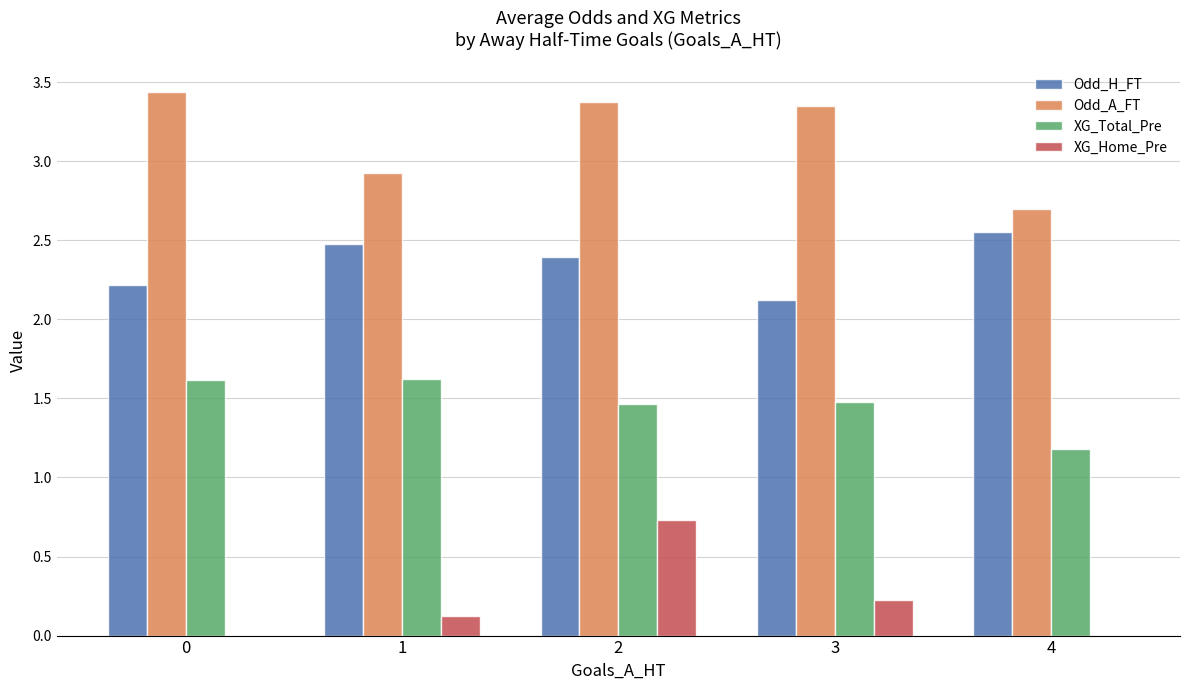

What is the total value across all series at 0?

7.3